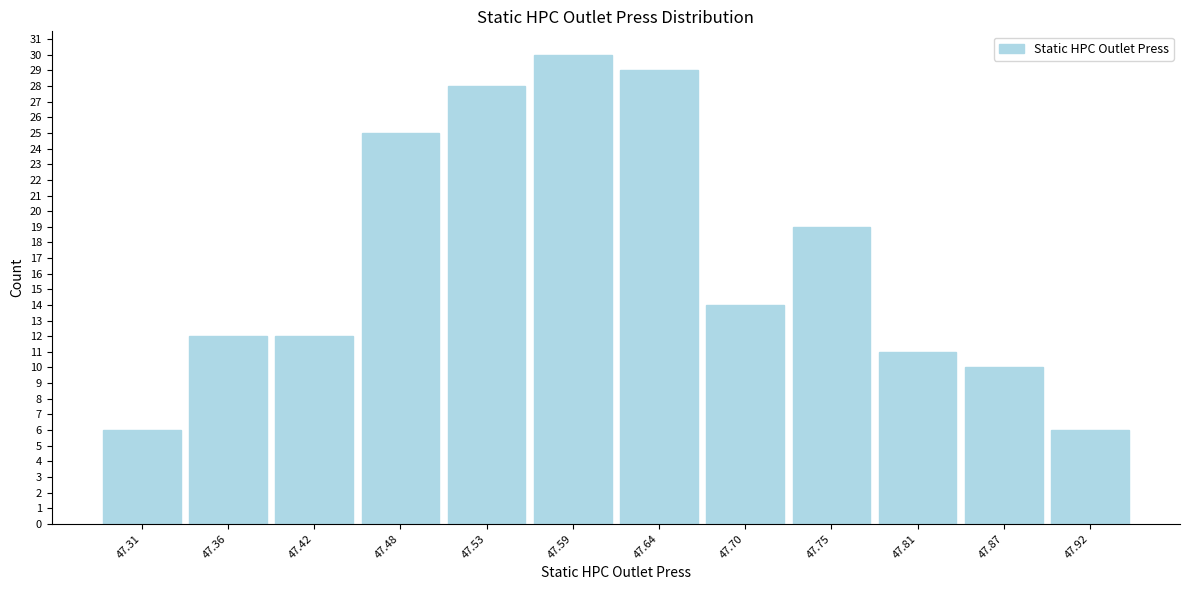

Reading left to right, list every bar in this chart as the range it spans on the x-axis followed by its height. Neither the bar edges nor the heights are printed on the chart, so give them approximately, as read against the axes.

47.28 to 47.34: 6
47.34 to 47.39: 12
47.39 to 47.45: 12
47.45 to 47.50: 25
47.50 to 47.56: 28
47.56 to 47.62: 30
47.62 to 47.67: 29
47.67 to 47.73: 14
47.73 to 47.78: 19
47.78 to 47.84: 11
47.84 to 47.89: 10
47.89 to 47.95: 6